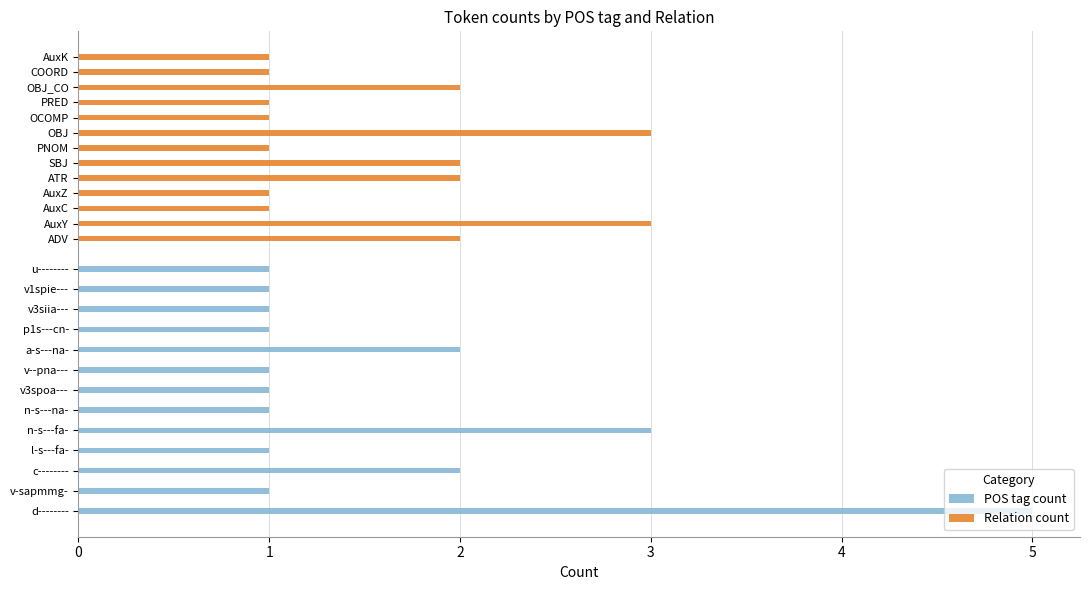

What is the spread (max minus min) of values at 2?

1